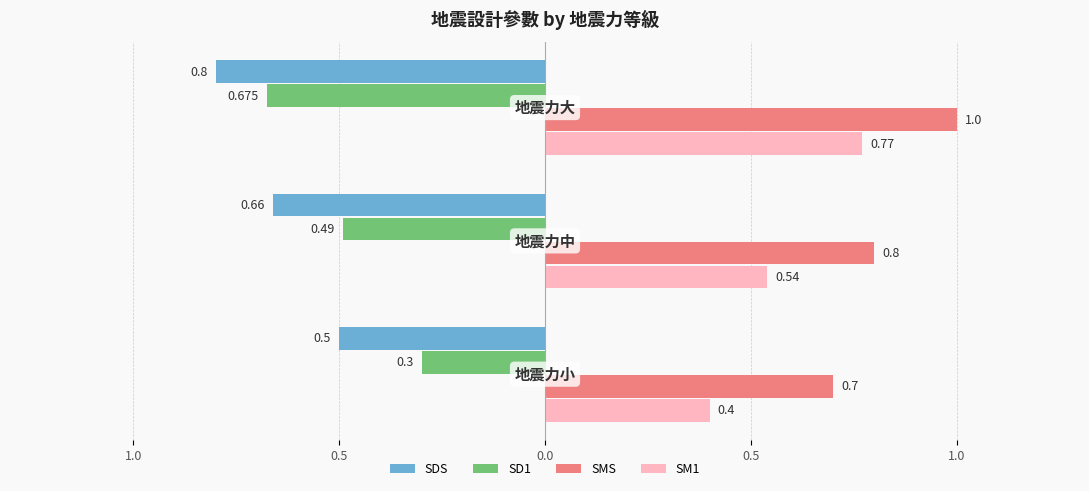

What position from the left is 0.0?

3